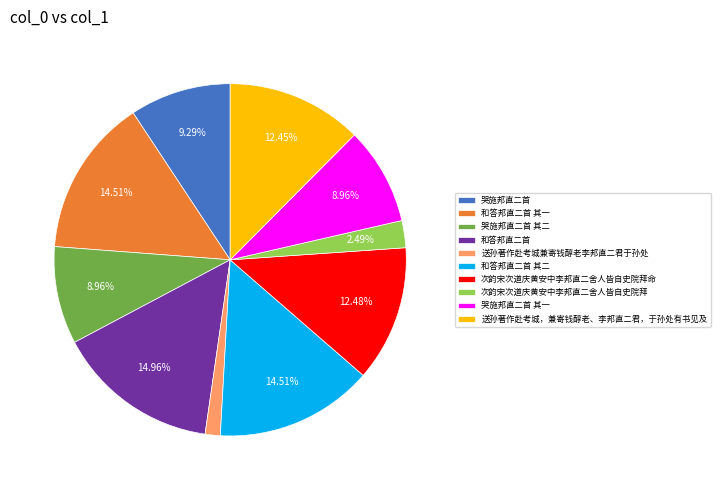

To the nearest percent, what is the combined percentage of 哭施邦直二首 其一 and 和答邦直二首?

24%